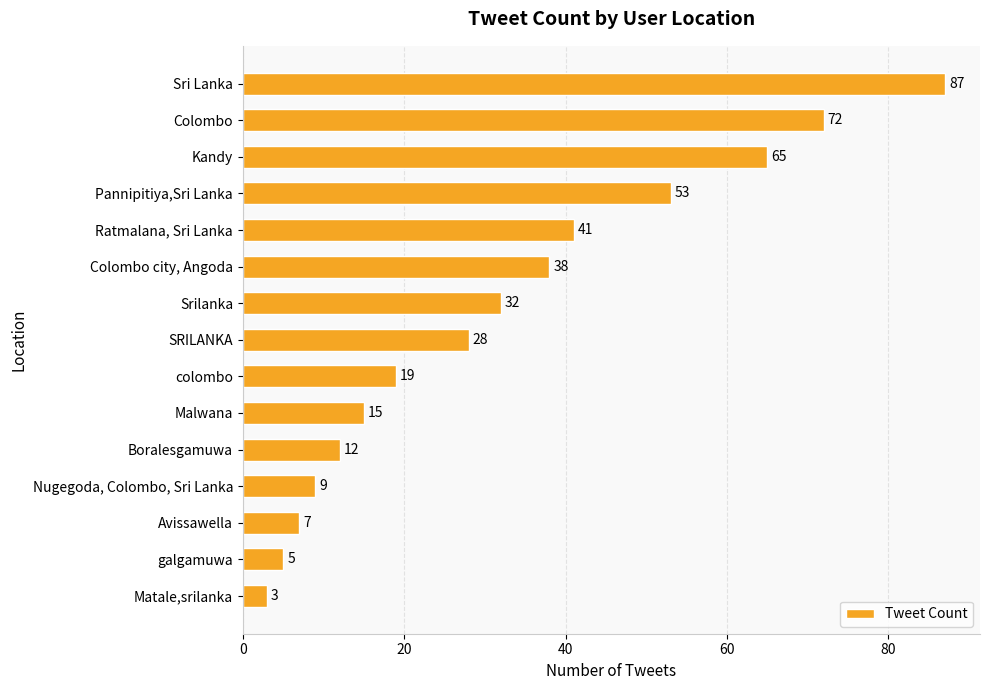

What is the difference between the maximum and second lowest values?

82